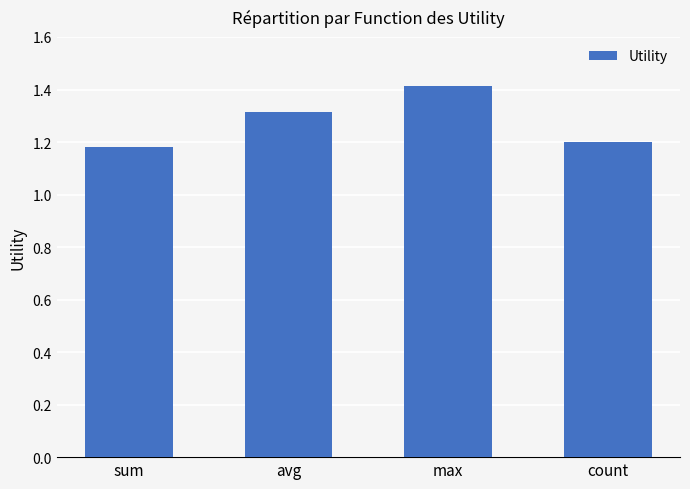

List the labels in order of value, largest first.

max, avg, count, sum